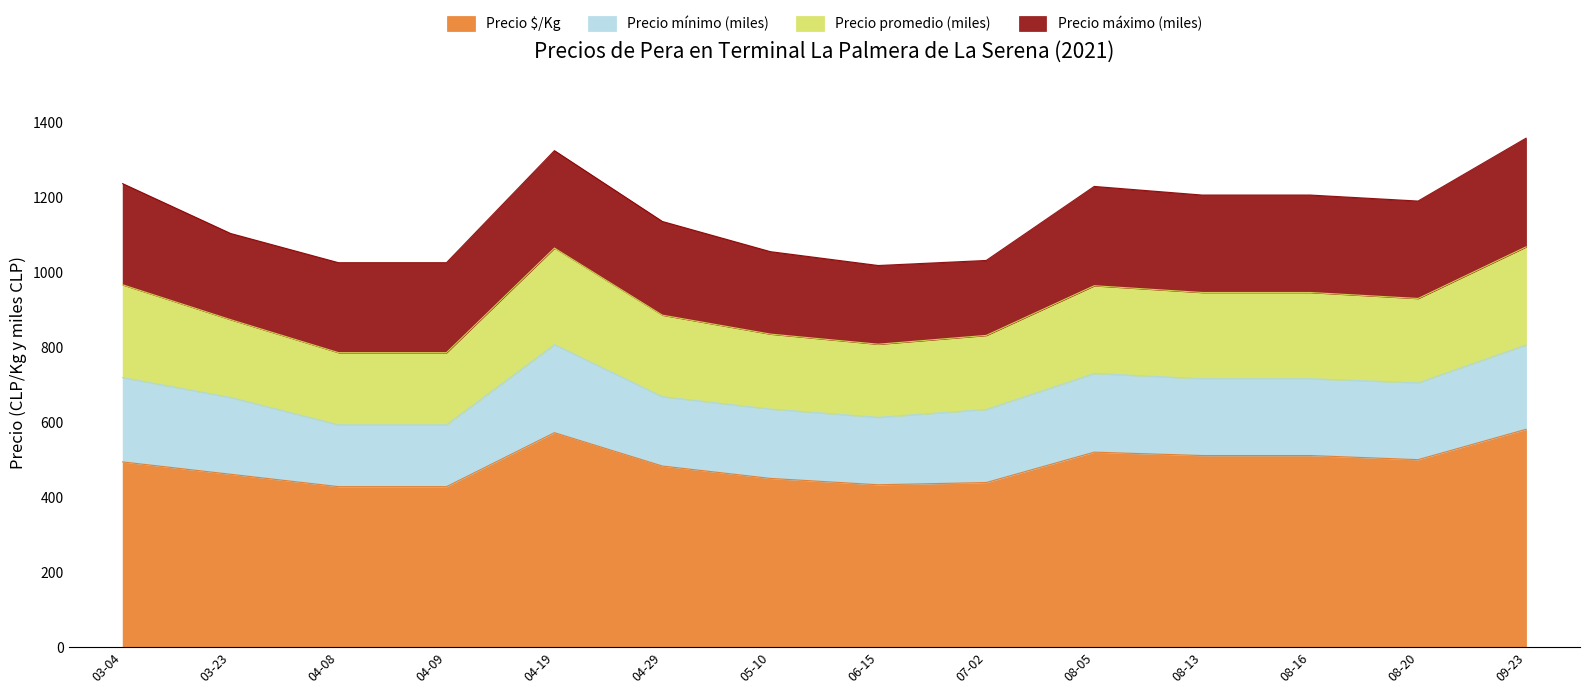

In Precio $/Kg, how many points are higher than both neighbors (excluding endpoints)?

2